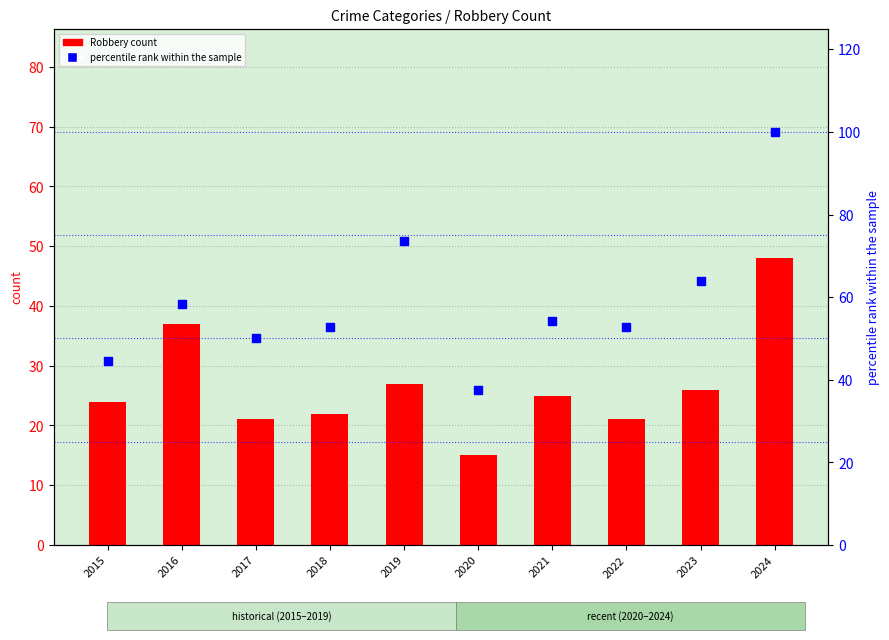

Which series reaches the maximum Y coordinate?

percentile rank within the sample